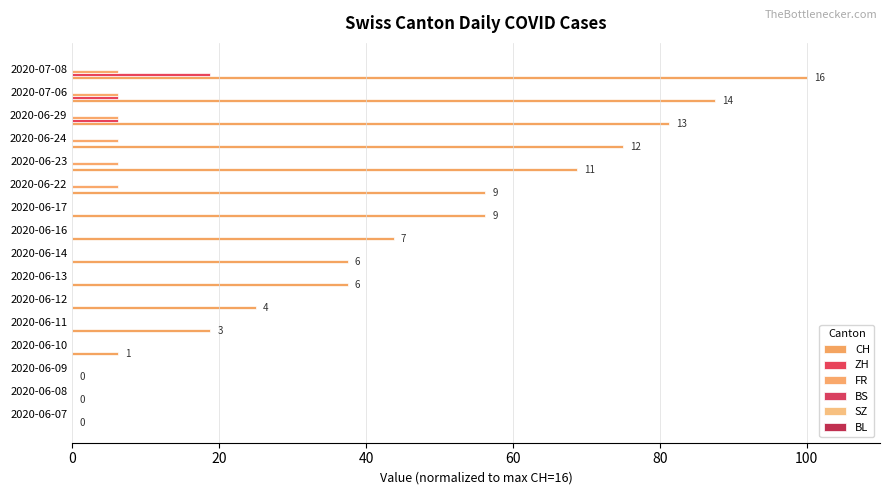

Which series has the largest range (max minus min)?

CH